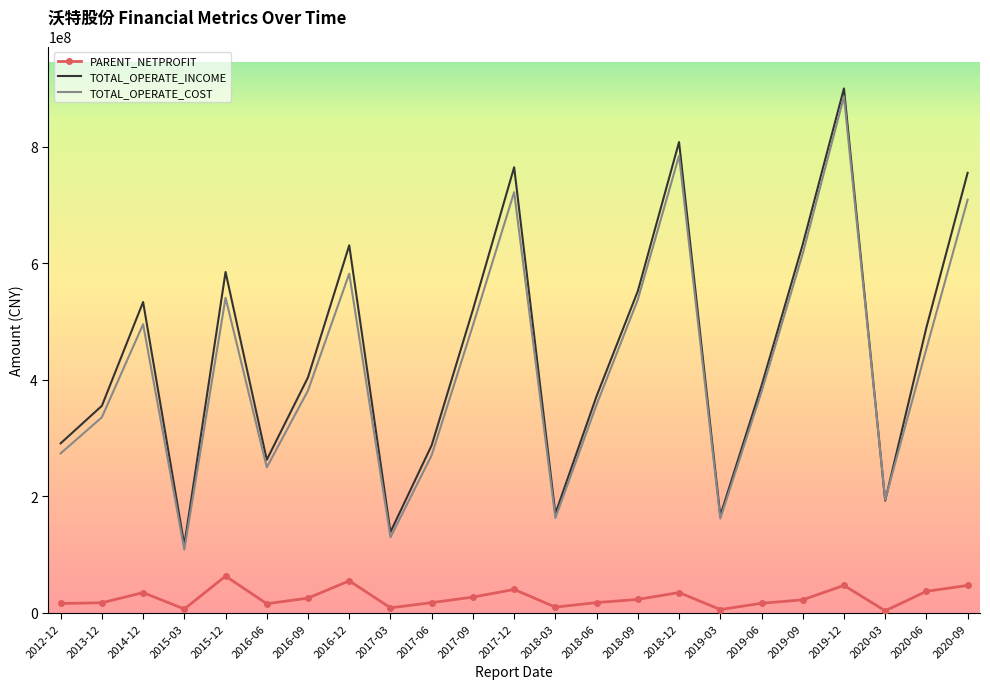

The value of TOTAL_OPERATE_INCOME at 2018-09 is 178672300.0. True or false?

False